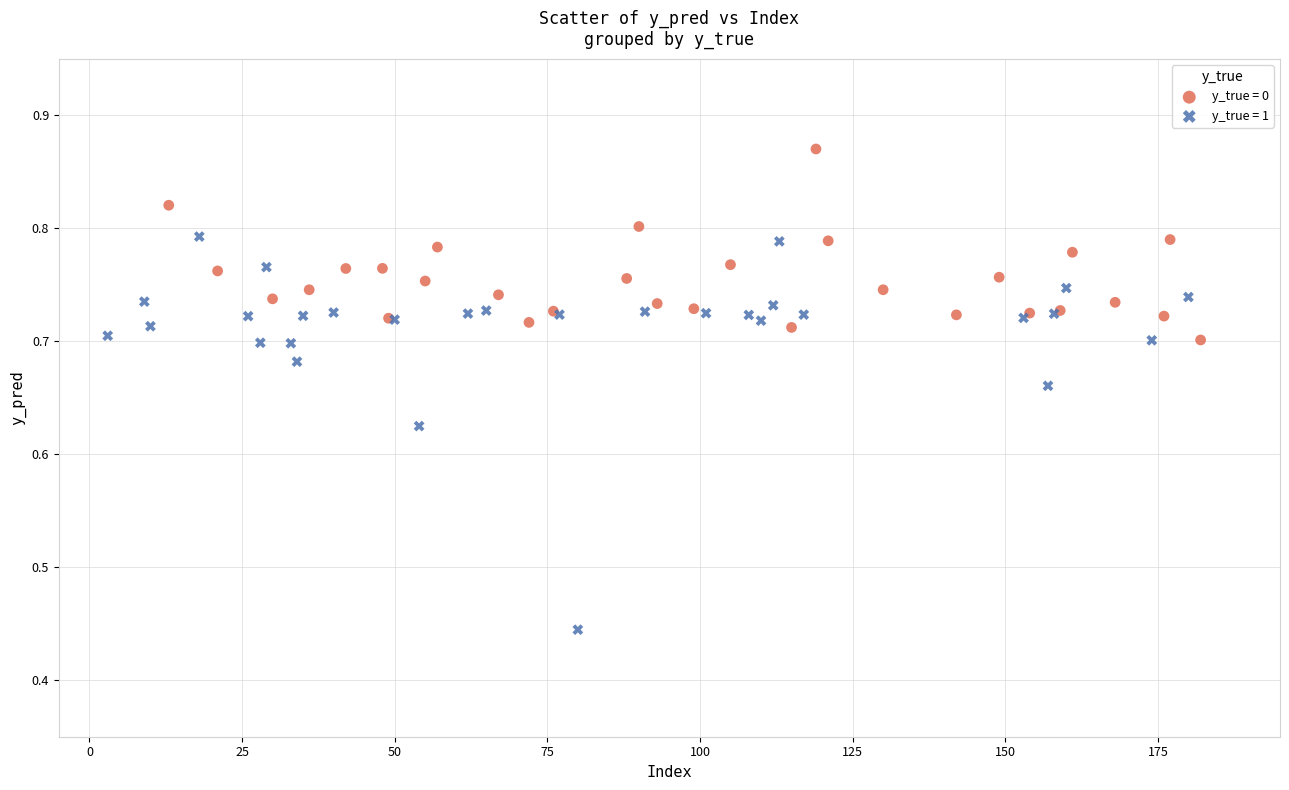

Which series has the largest Y range (max minus min)?

y_true = 1